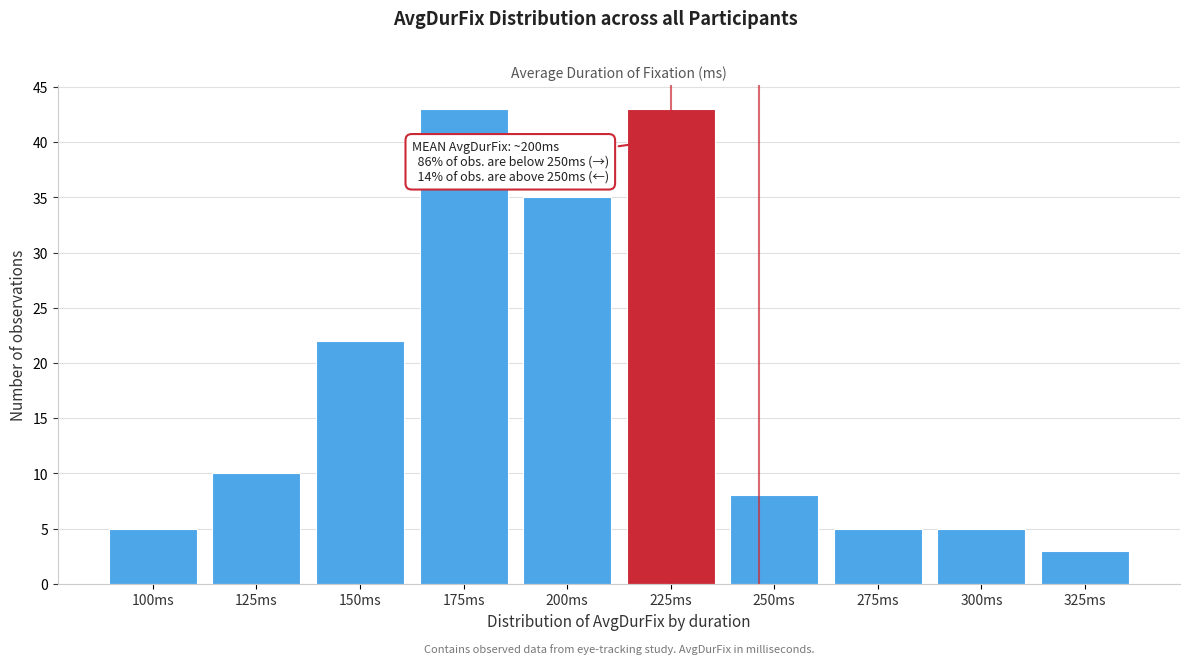

Reading right to left, what are all the values shown in this chart?

325ms=3	300ms=5	275ms=5	250ms=8	225ms=43	200ms=35	175ms=43	150ms=22	125ms=10	100ms=5